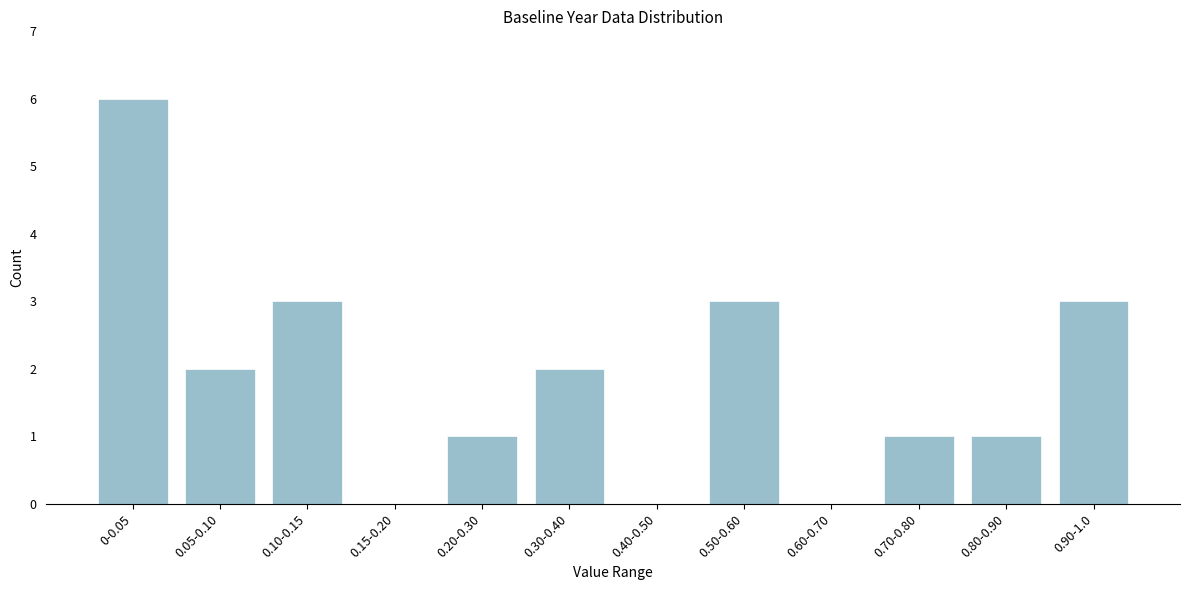

Reading left to right, what are all the values shown in this chart?

0-0.05=6	0.05-0.10=2	0.10-0.15=3	0.15-0.20=0	0.20-0.30=1	0.30-0.40=2	0.40-0.50=0	0.50-0.60=3	0.60-0.70=0	0.70-0.80=1	0.80-0.90=1	0.90-1.0=3